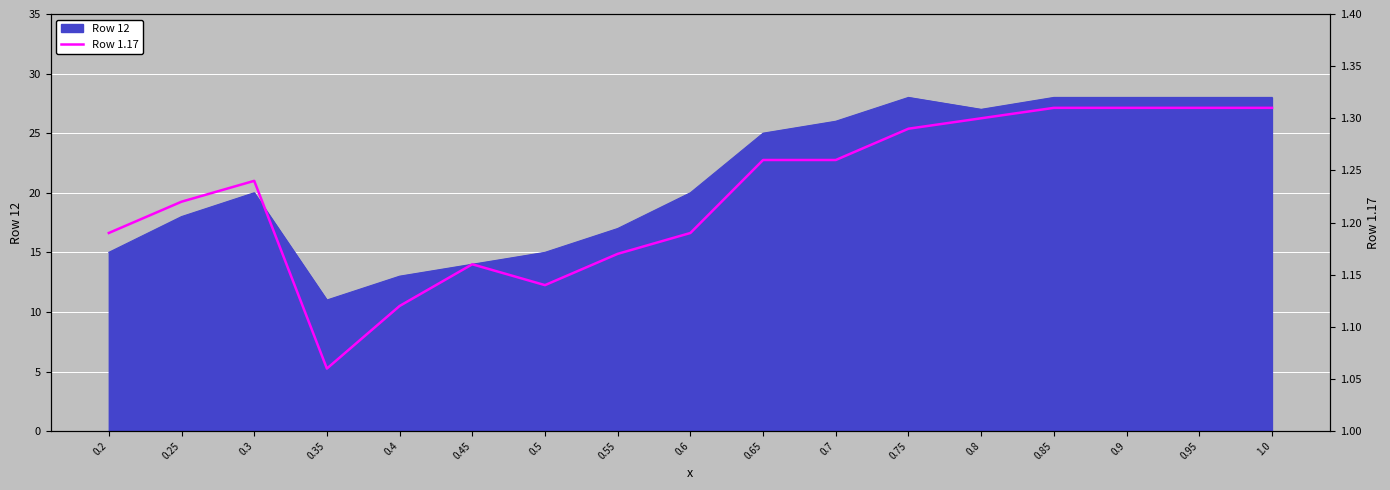

Read the value at 0.35.

1.1